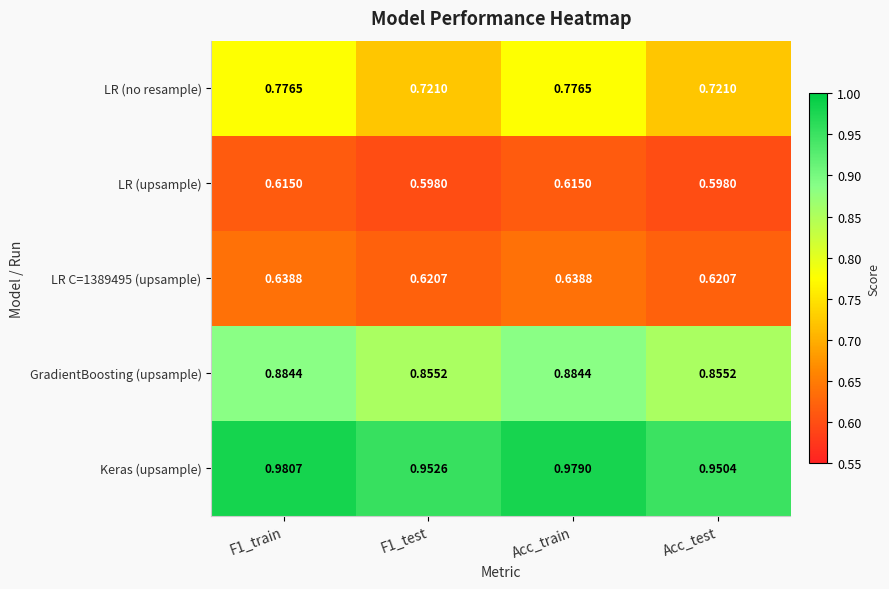

Where is Keras (upsample) nearest to the value 0?

Acc_test